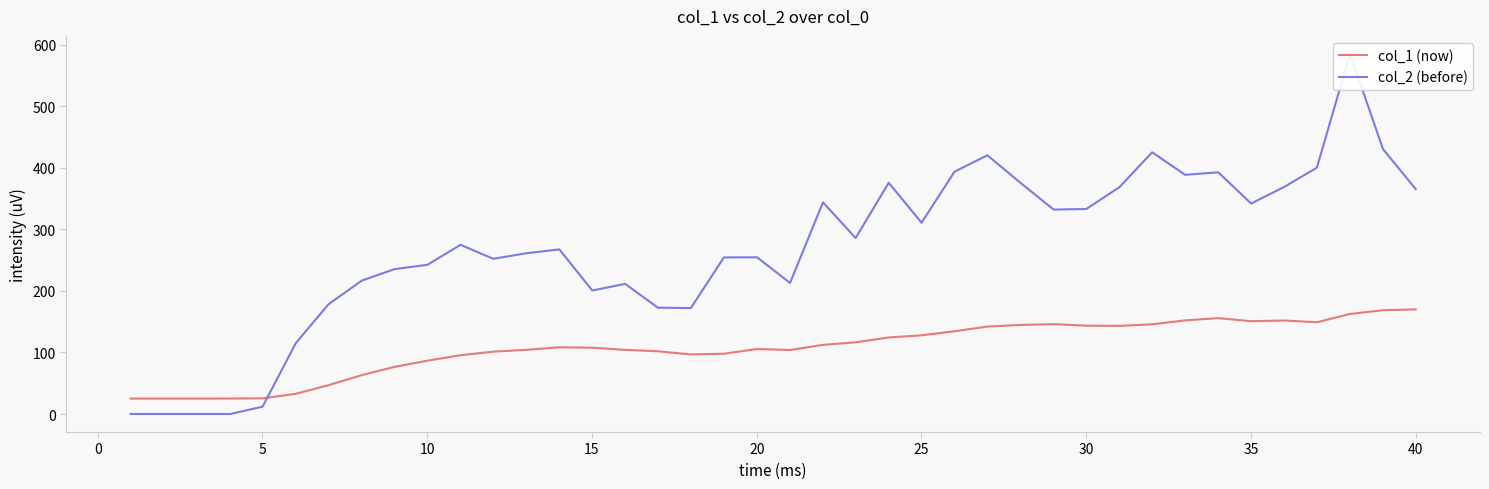

What is the lowest value of the col_1 (now) series?

25.0